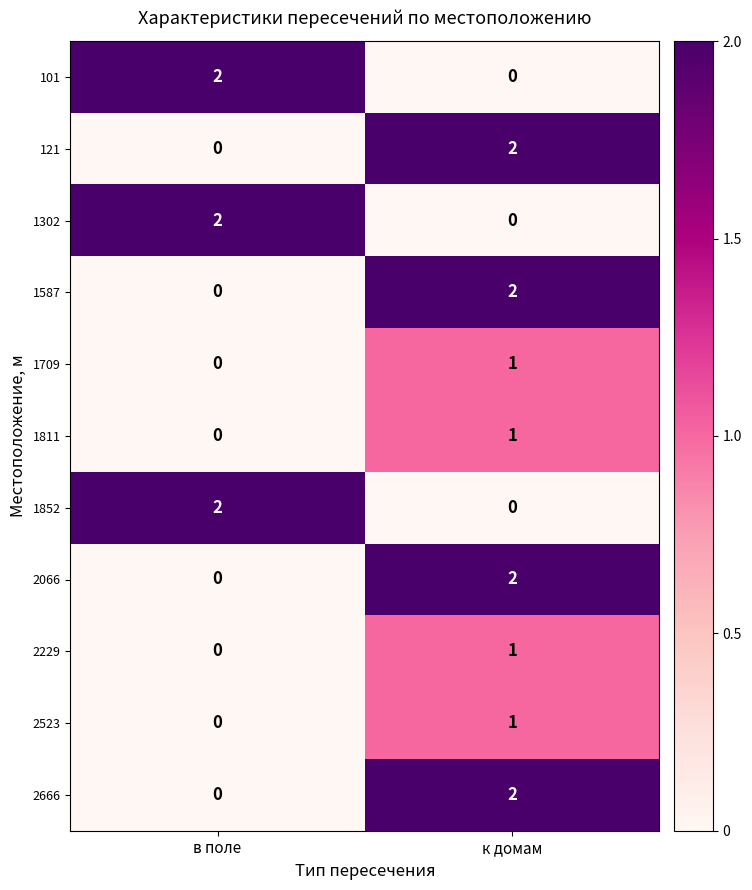

Rank the categories by 1587 value from lowest to highest.

в поле, к домам